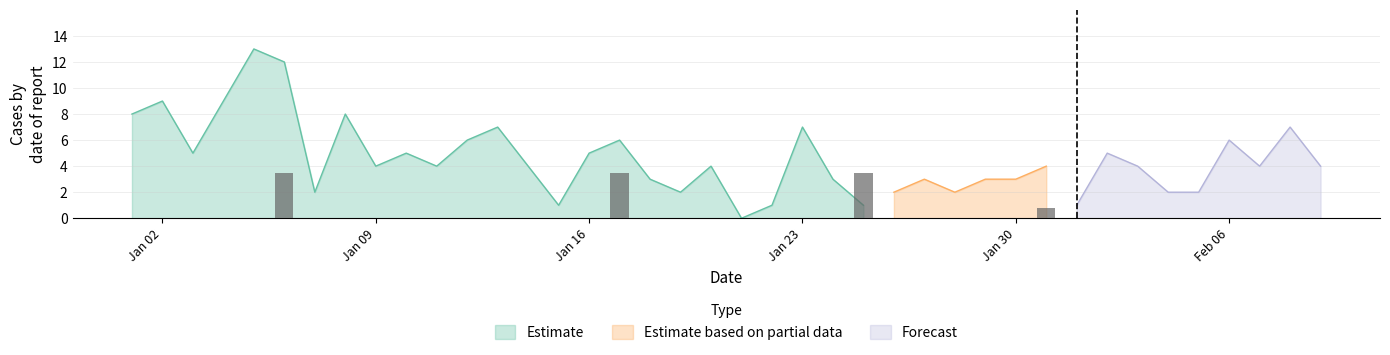

Which series changed the most between 21 and 22?

Estimate